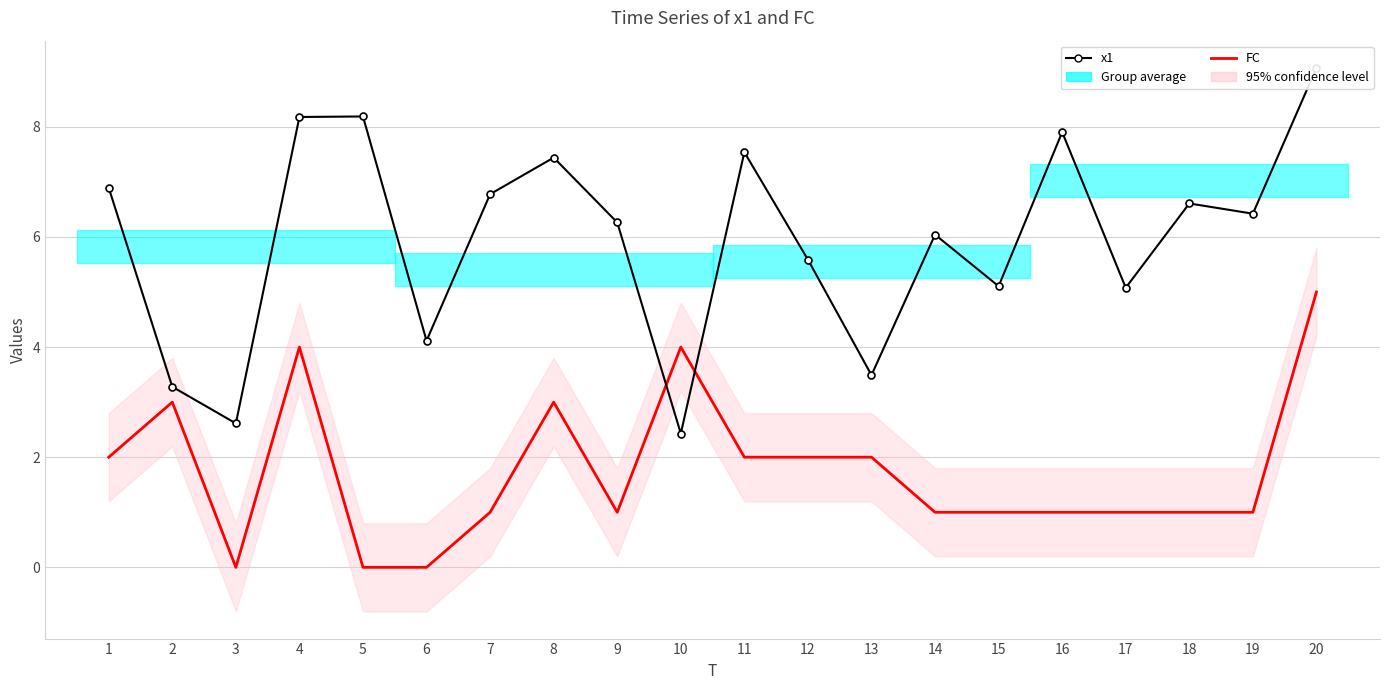

At 10, list the series in order from smallest to largest.

x1, FC